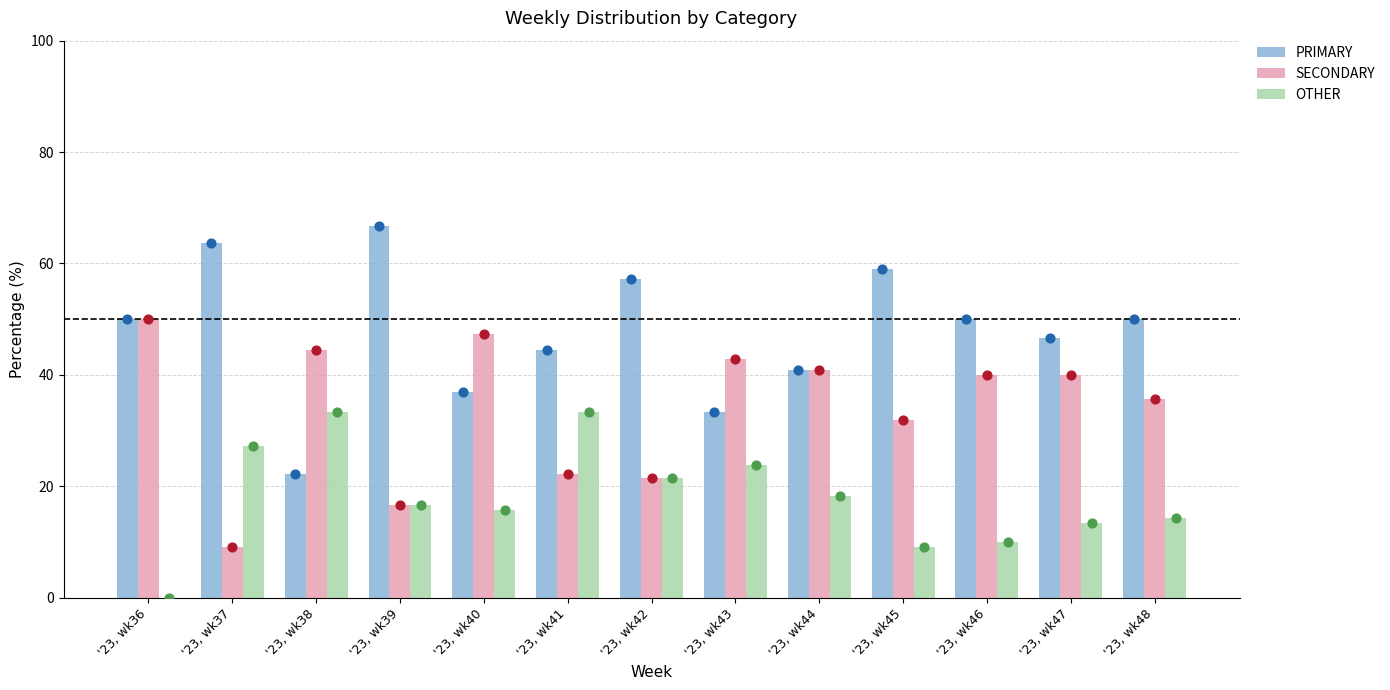

Which series contains the lowest Y value?

OTHER